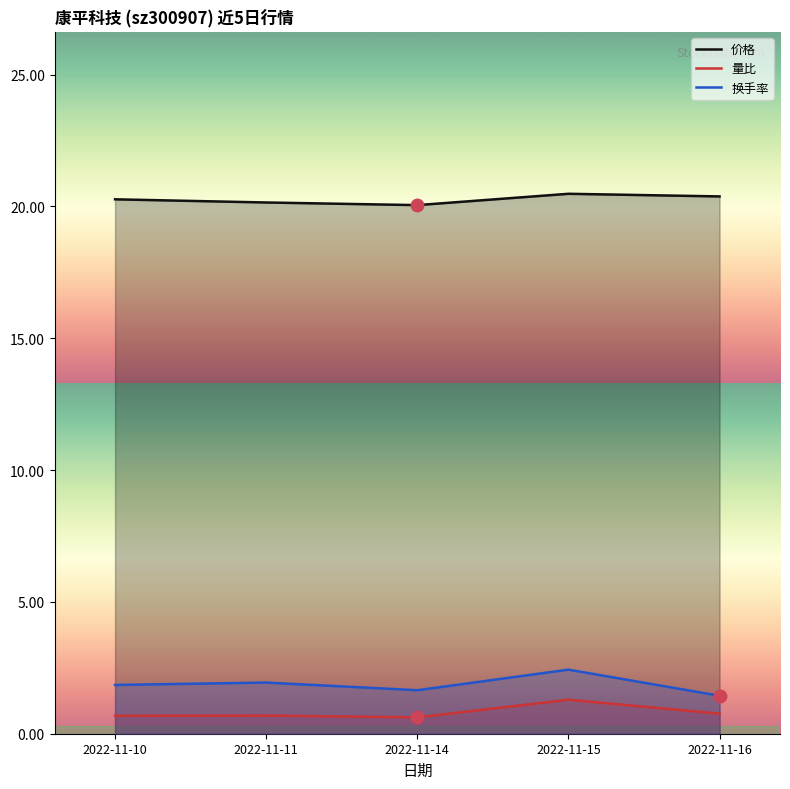

At which category does 量比 reach its first local valley?

2022-11-14